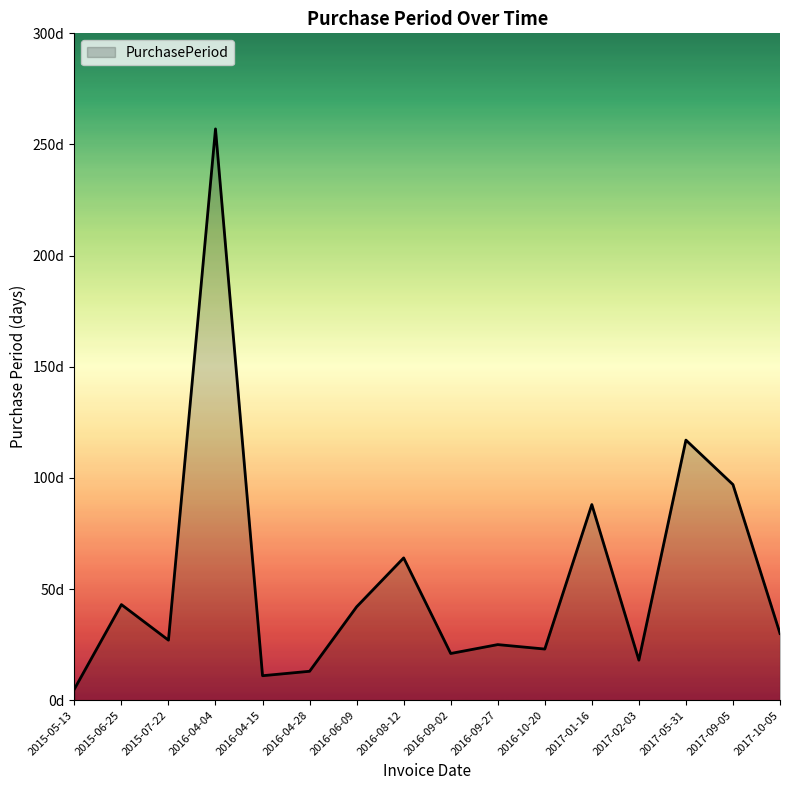

Where does the data first go above 30?

2015-06-25